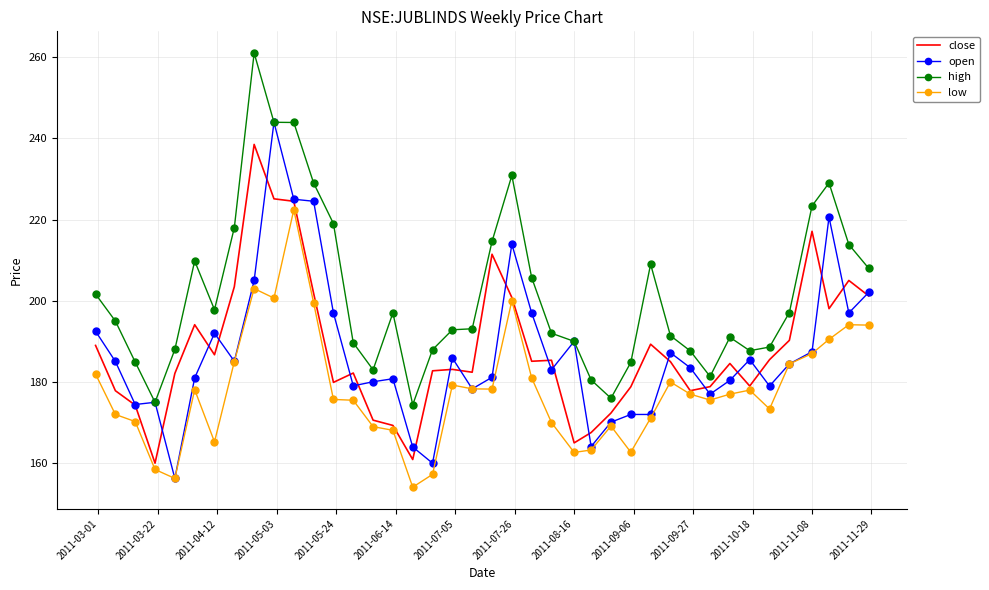

True or false: close and high intersect in this chart.

False